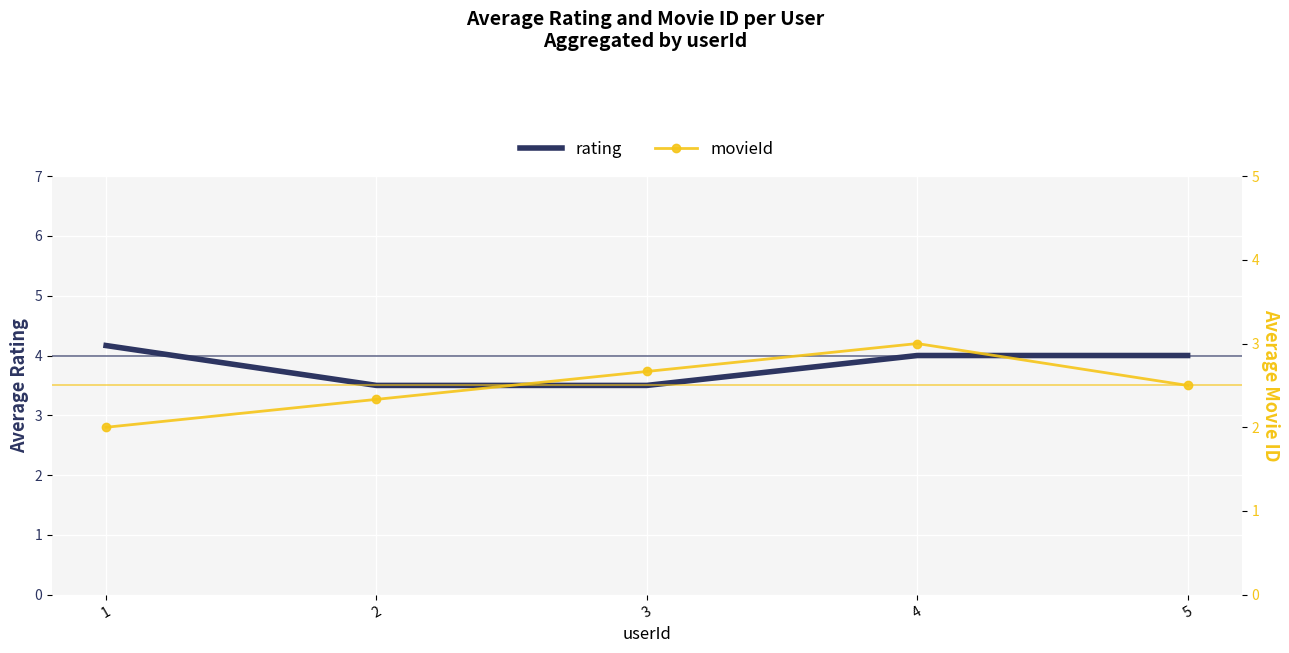

What is the value of the rating point at the 1st from the left?

4.2